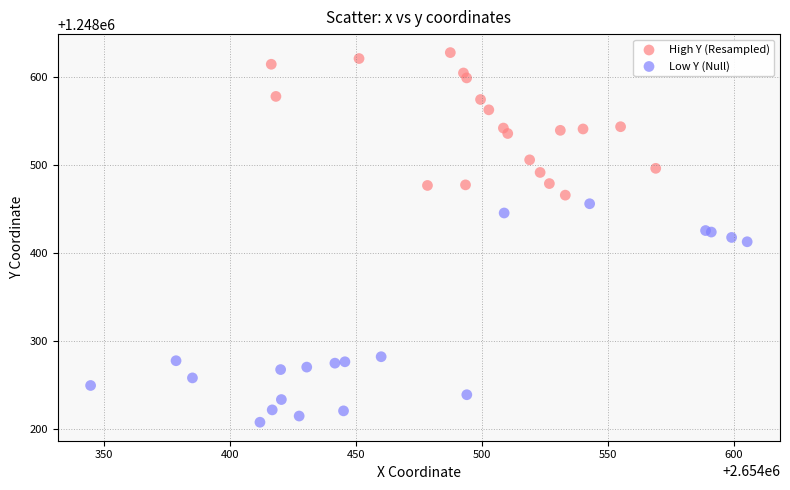

Which series contains the lowest Y value?

Low Y (Null)